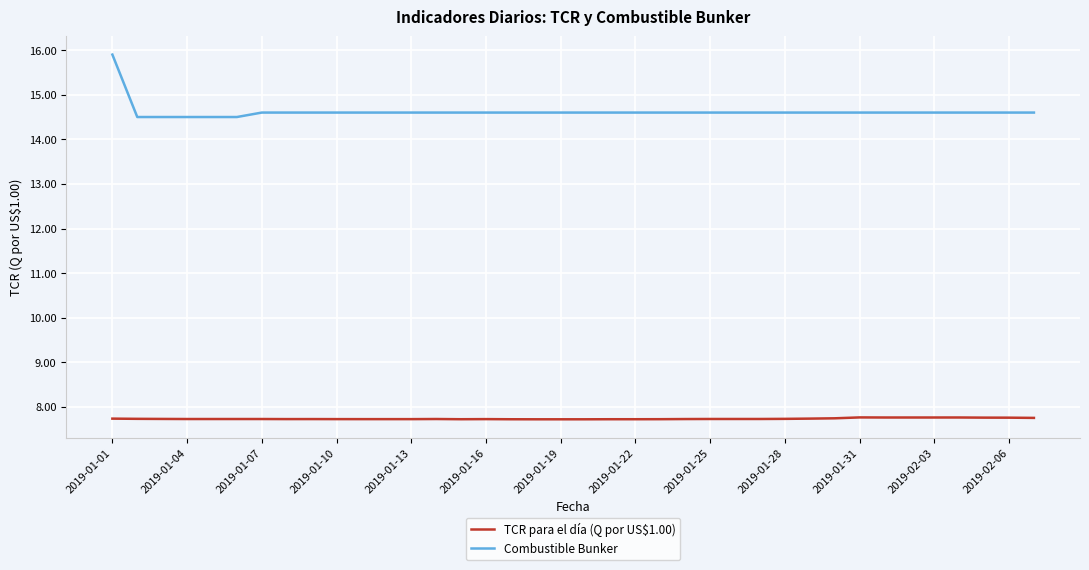

True or false: TCR para el día (Q por US$1.00) and Combustible Bunker intersect in this chart.

False